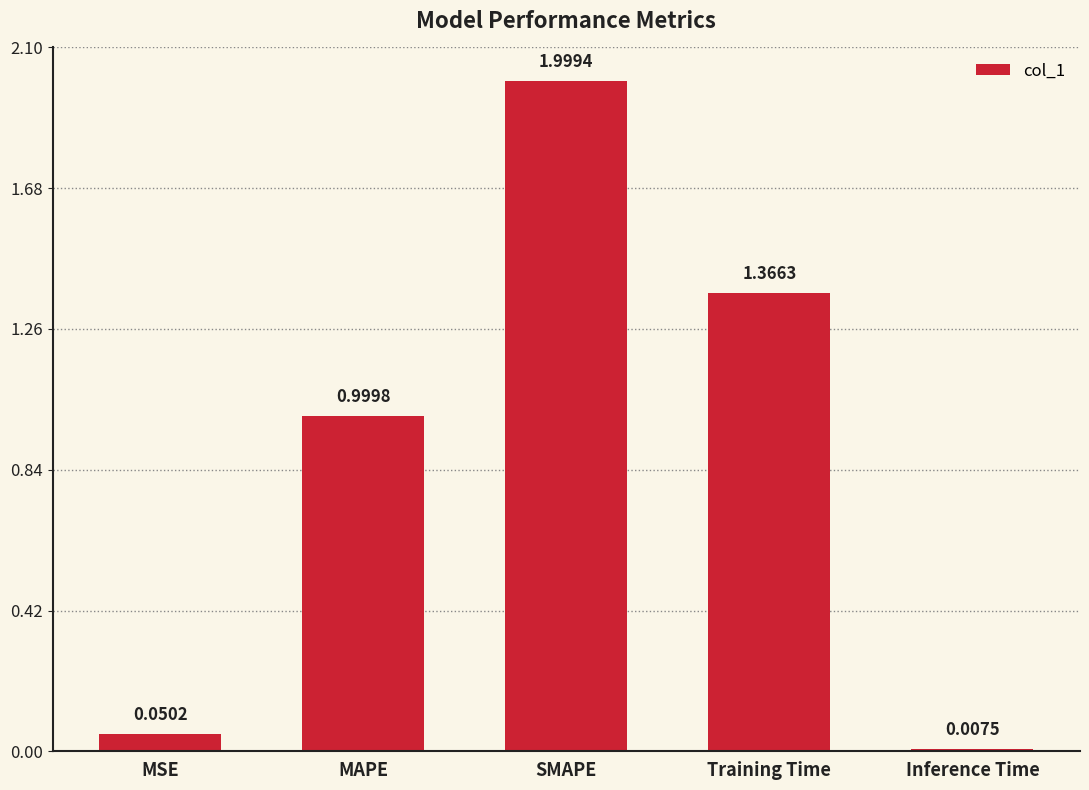

List the labels in order of value, smallest first.

Inference Time, MSE, MAPE, Training Time, SMAPE